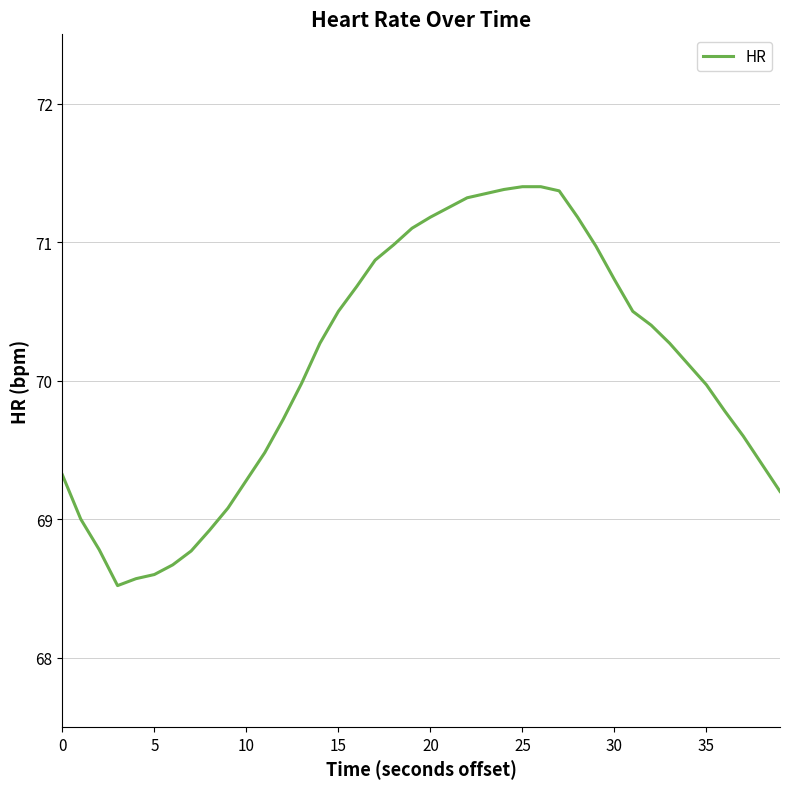

What is the difference between the maximum and minimum values?

2.9